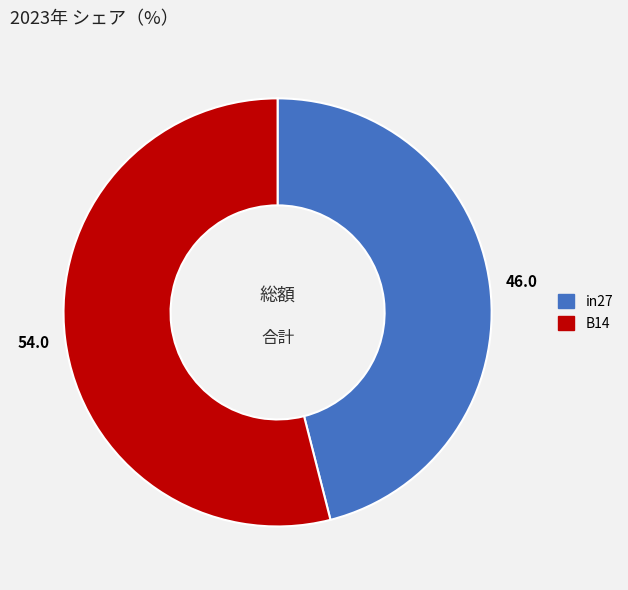

What is the largest slice in the pie chart?

B14